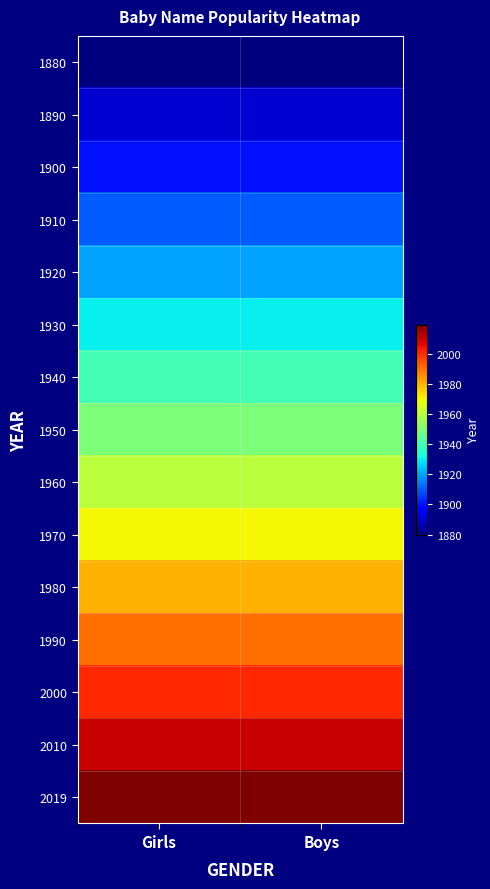

List the series in order of their peak value, lowest first.

1880, 1890, 1900, 1910, 1920, 1930, 1940, 1950, 1960, 1970, 1980, 1990, 2000, 2010, 2019